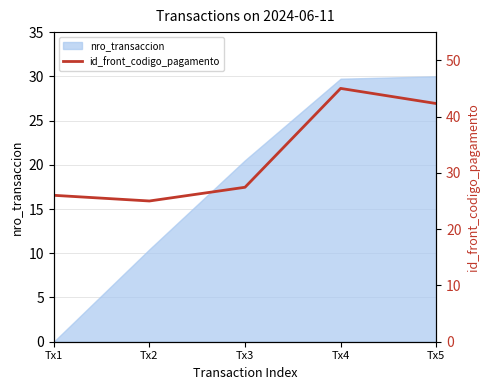

Reading left to right, what are all the values shown in this chart?

26.0	25.0	27.4	45.0	42.3